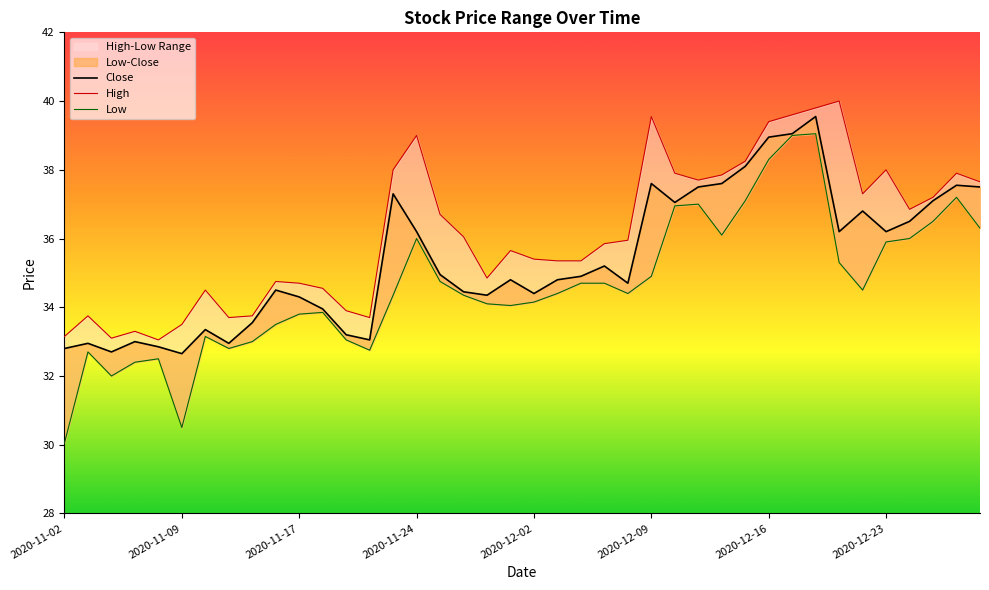

True or false: High and Close cross at least once.

False